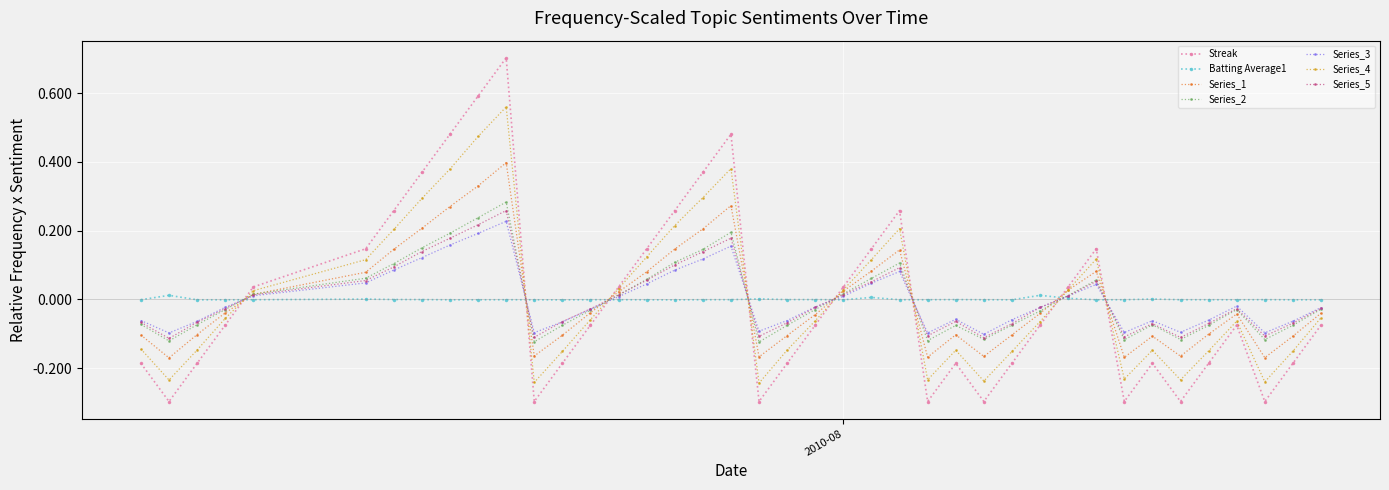

Which series has the largest range (max minus min)?

Streak